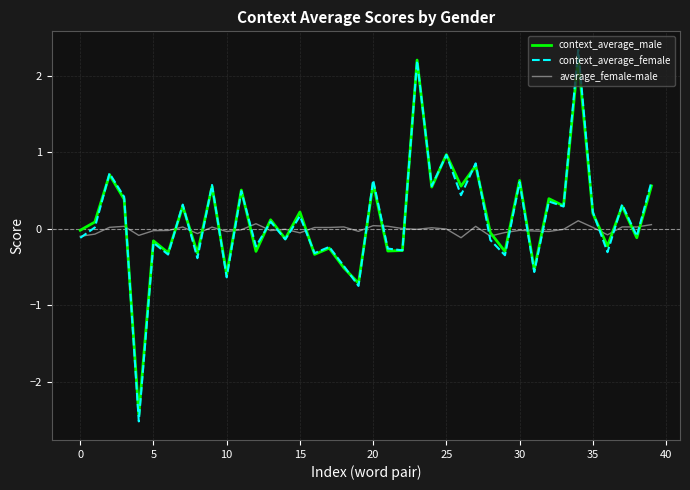

Which series has the widest spread of values?

context_average_female